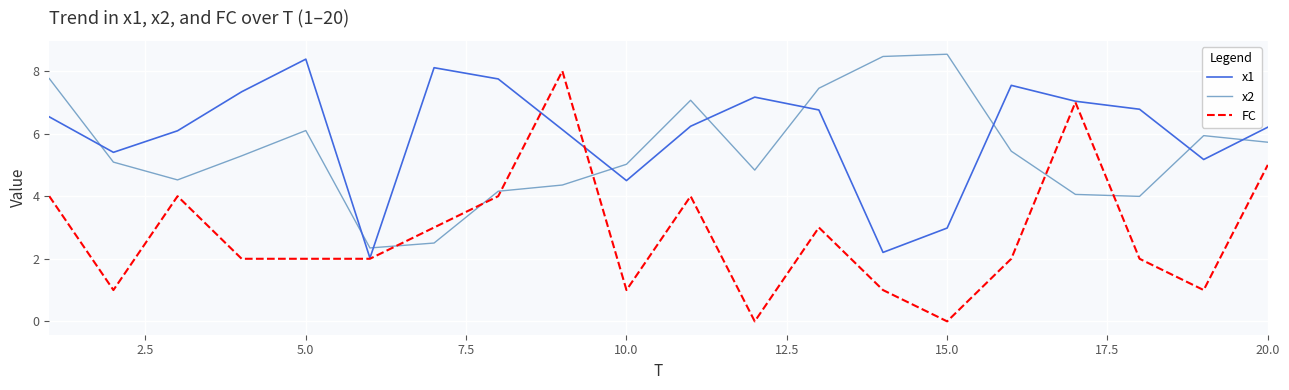

Which series has the largest range (max minus min)?

FC